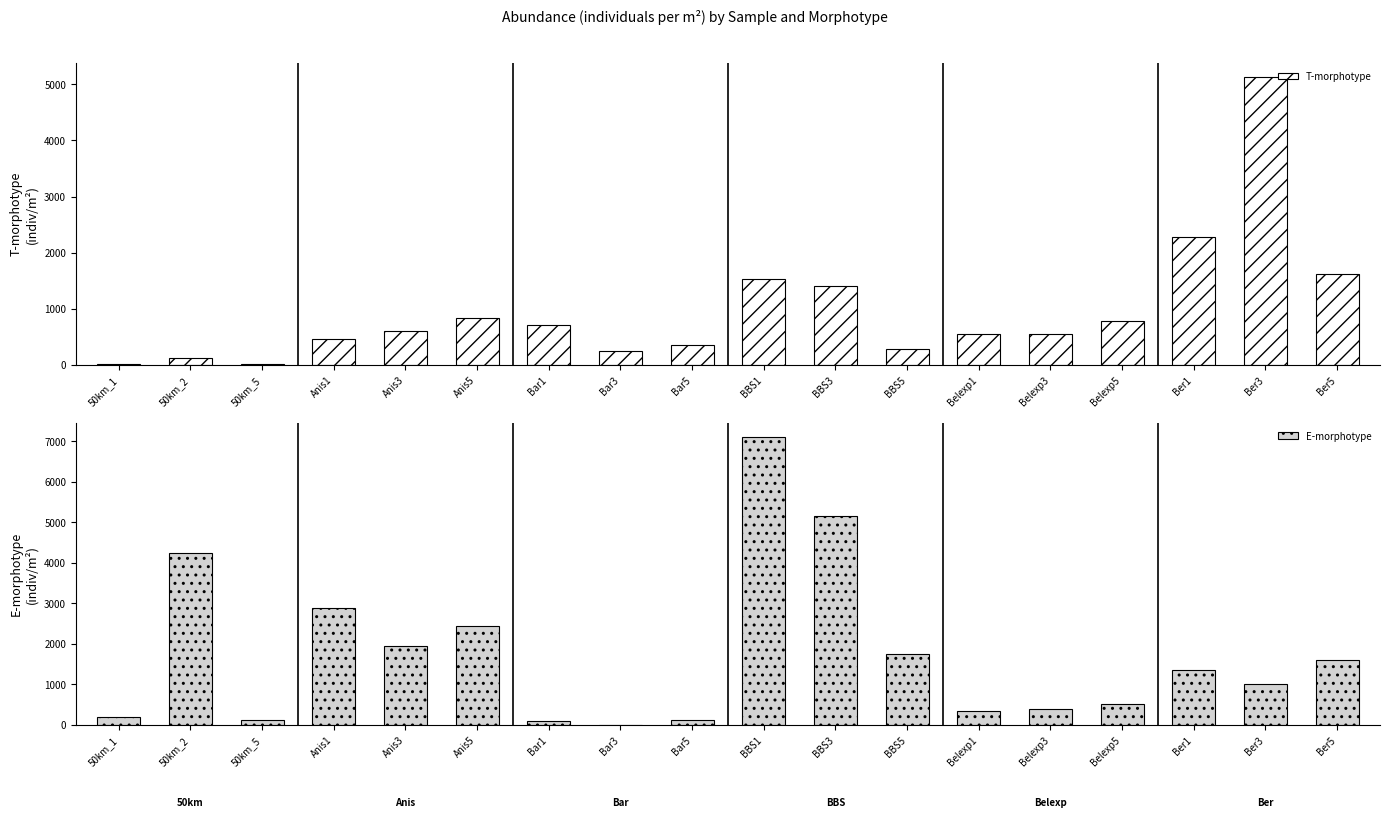

What is the approximate value of T-morphotype at Bar3?

246.5